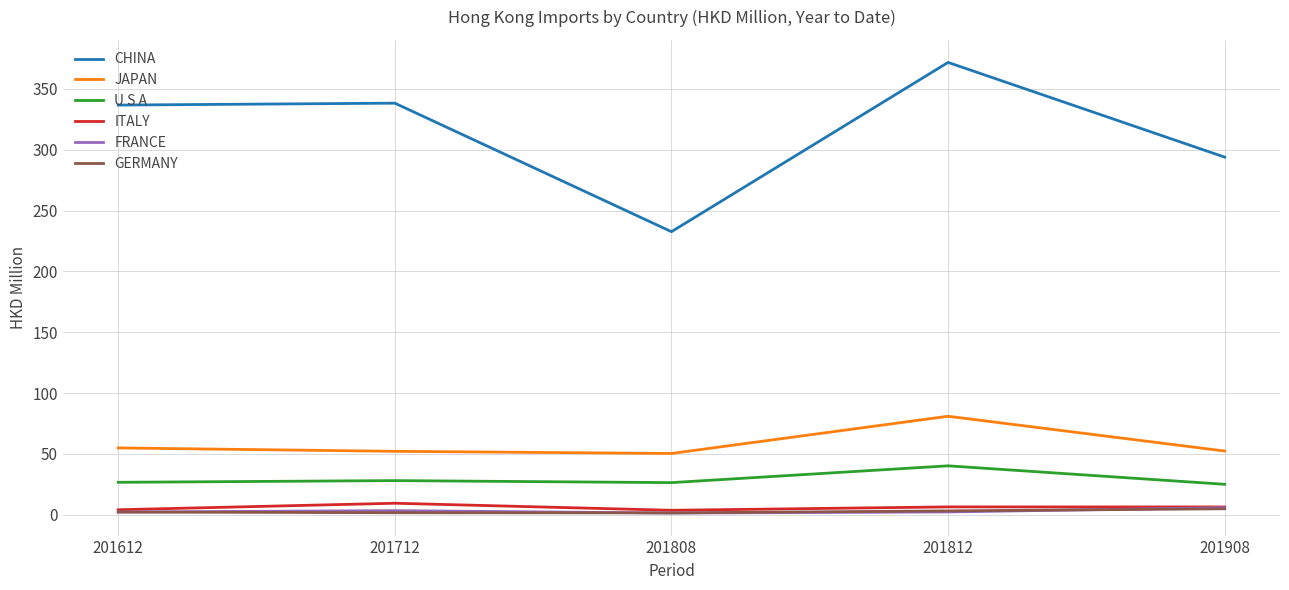

What is the total value across all series at 201808?

315.9